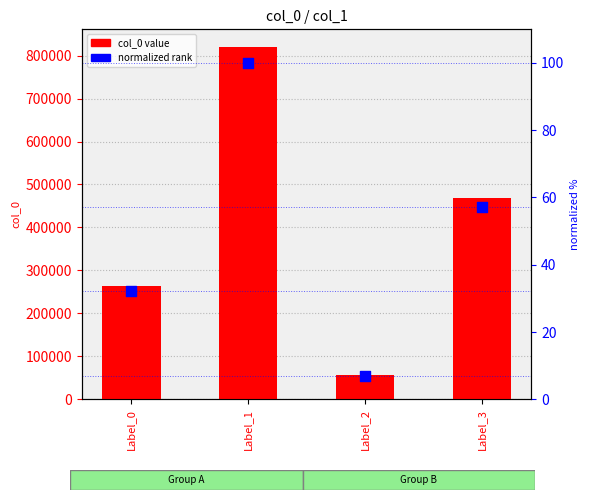

Which series contains the lowest Y value?

normalized rank